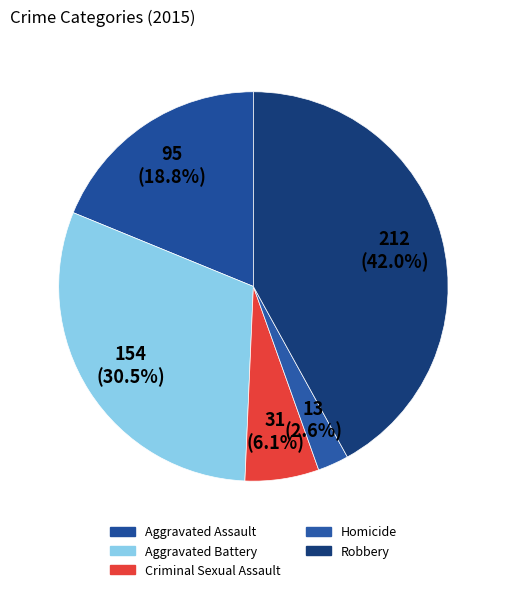

To the nearest percent, what portion does Aggravated Assault represent?

19%